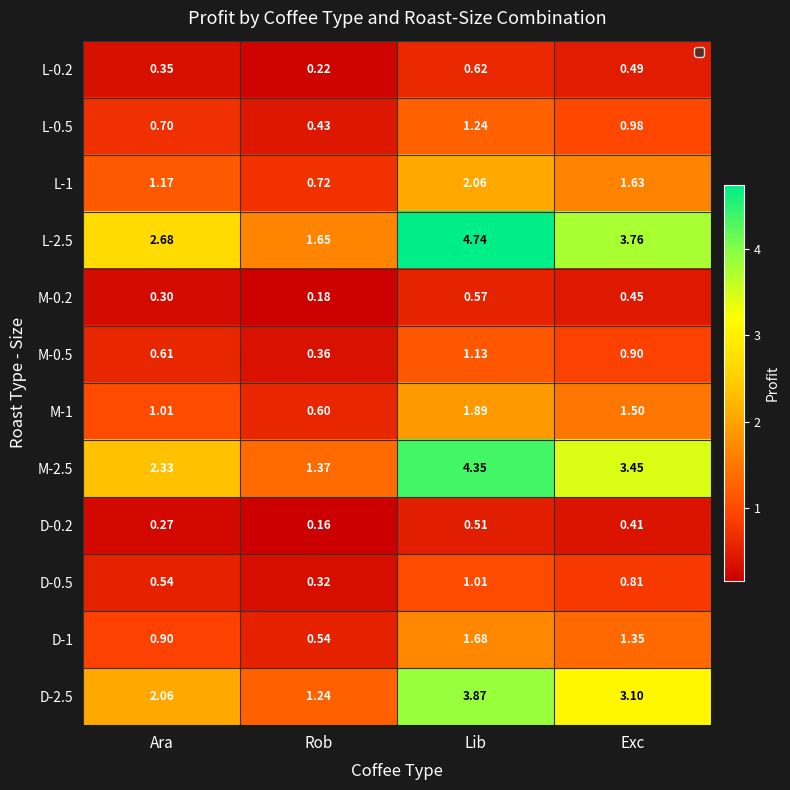

List the labels in order of M-0.2 value, largest first.

Lib, Exc, Ara, Rob